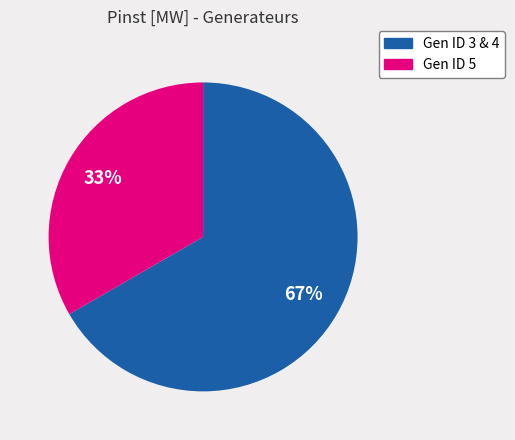

To the nearest percent, what is the average slice percentage?

50%